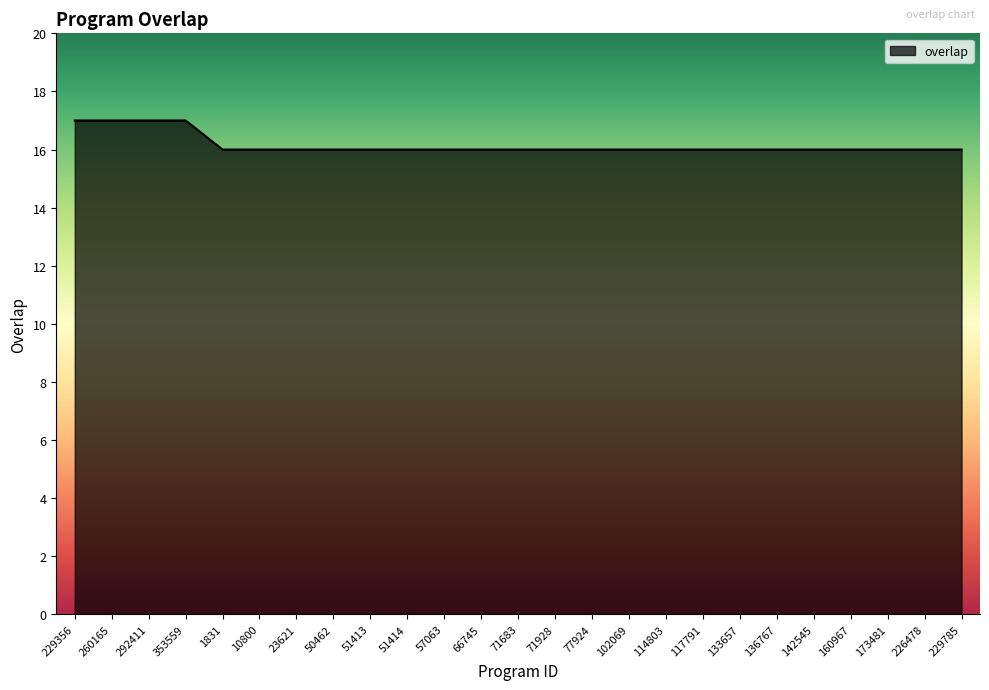

The value at 51414 is 16. True or false?

True